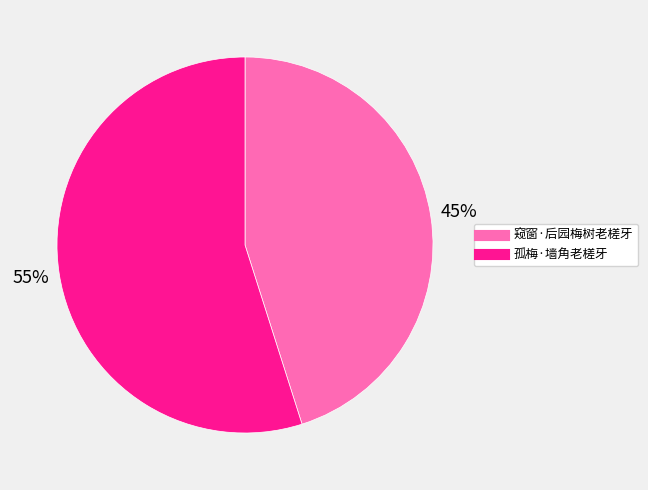

True or false: 窥窗·后园梅树老槎牙 accounts for 45% of the total.

True